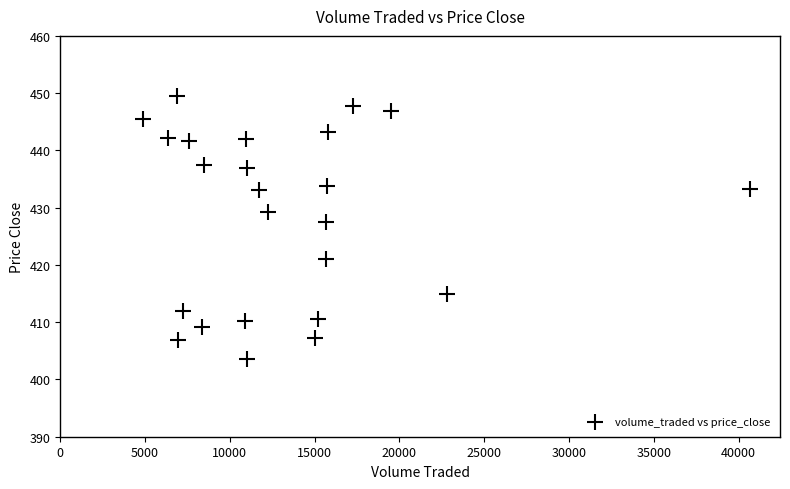

What Y value in the scatter plot is closest to 426?

427.6